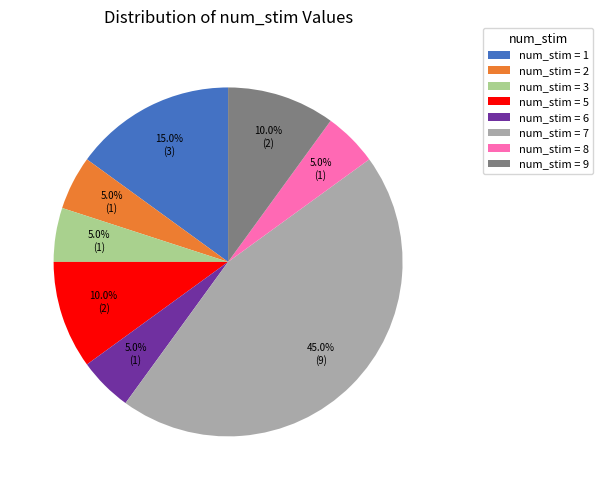

How many slices are in this pie chart?

8